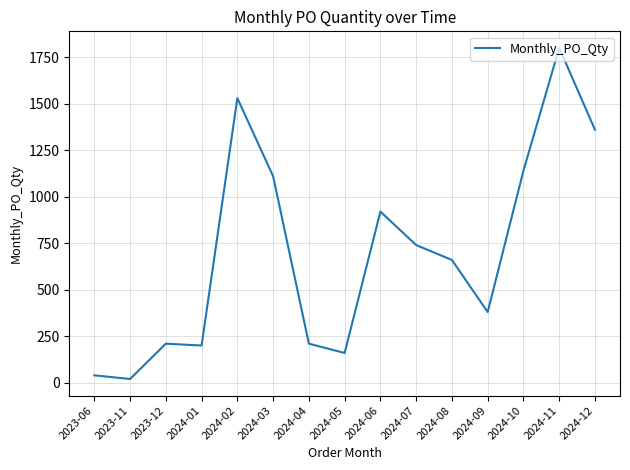

Reading left to right, transcribe all the data shown in this chart.

40	20	210	200	1530	1110	210	160	920	740	660	380	1140	1800	1360